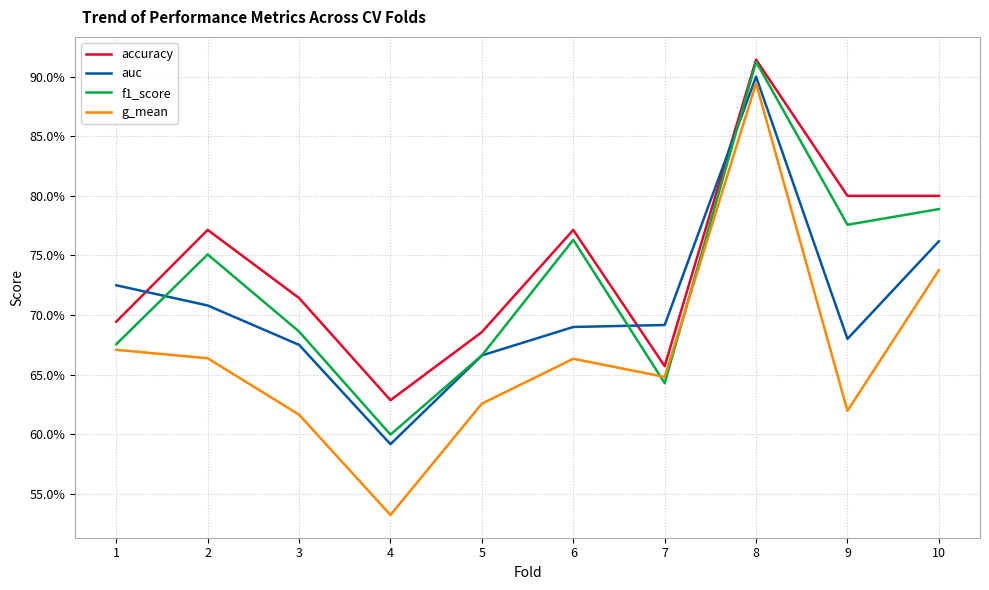

At how many categories does at least one series exceed 0?

10